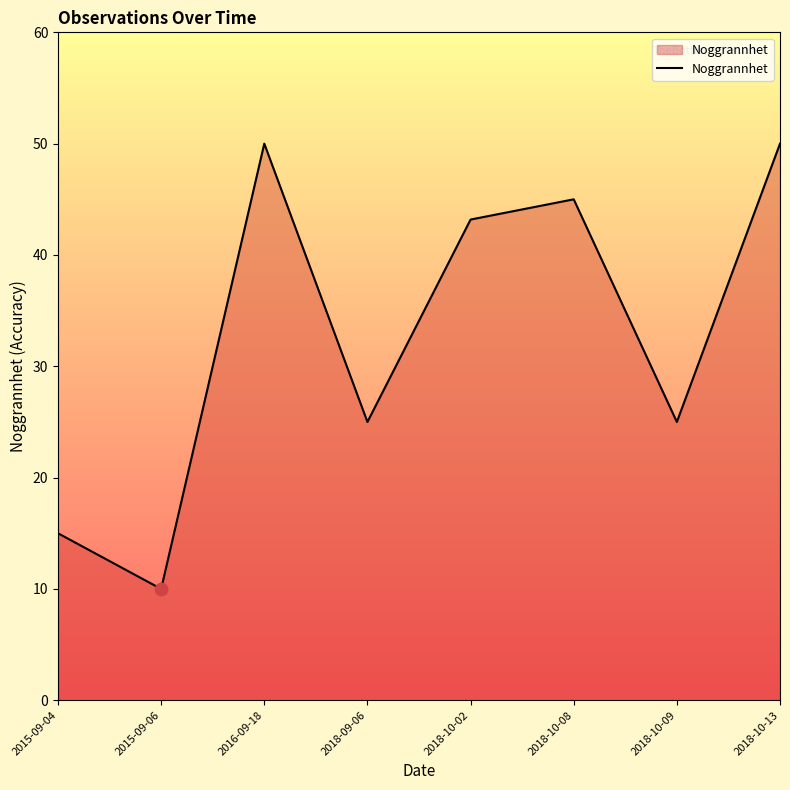

What is the change in value from 2015-09-06 to 2018-10-08?

+35.0